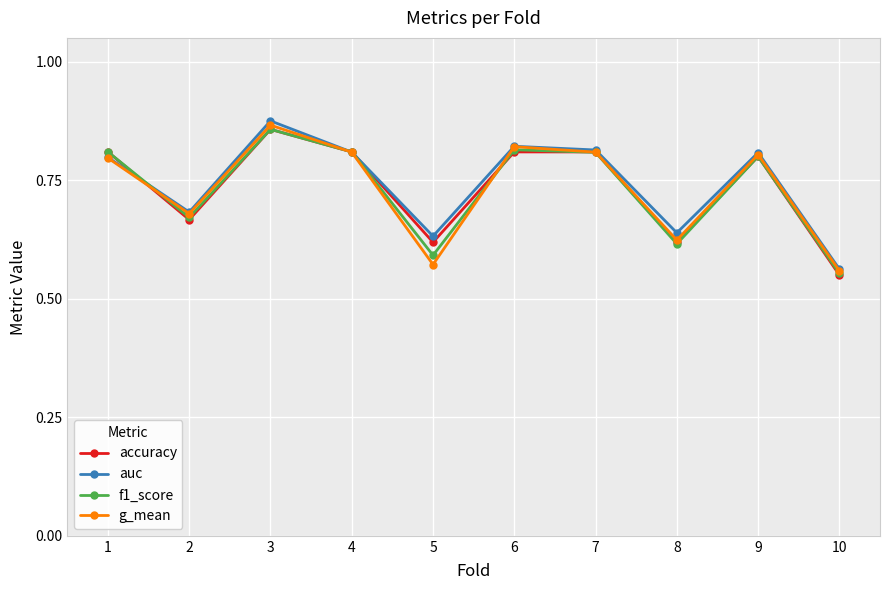

Count the auc values in the range 0 to 1.

10